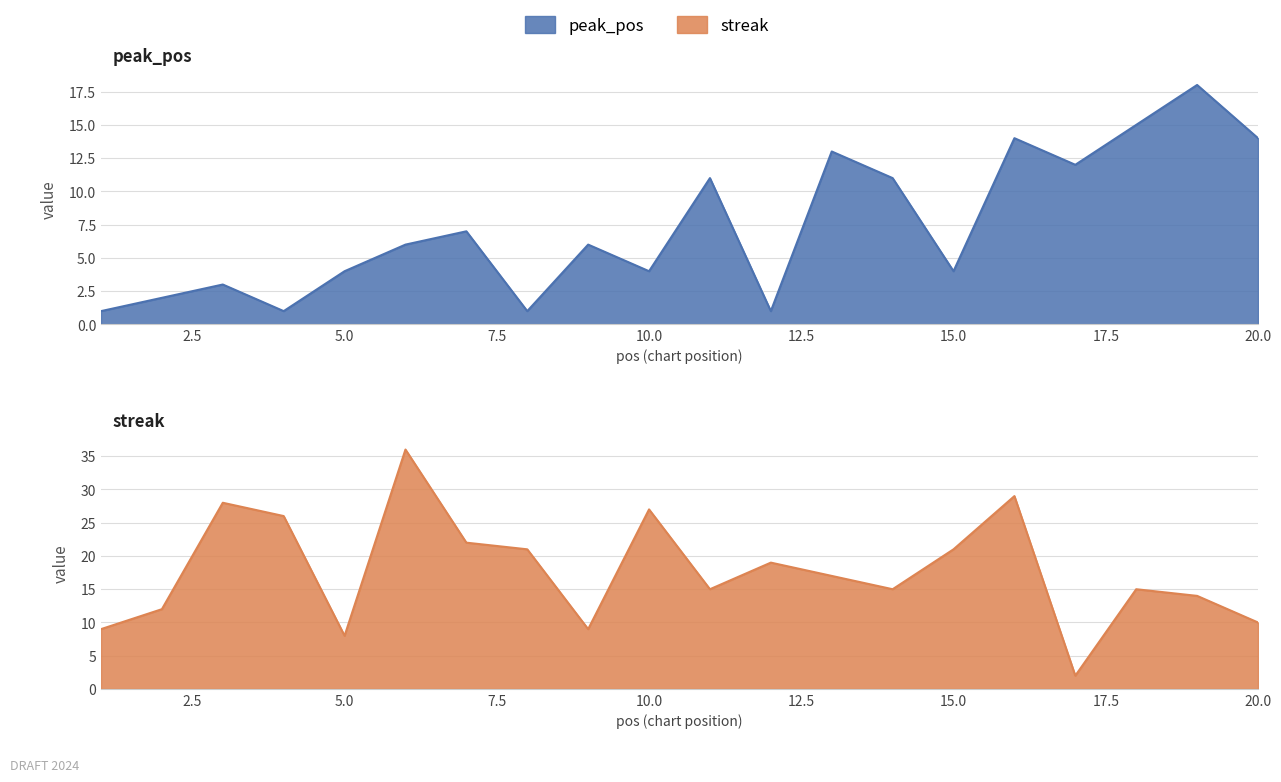

At which category is the sum across all series the highest?

16